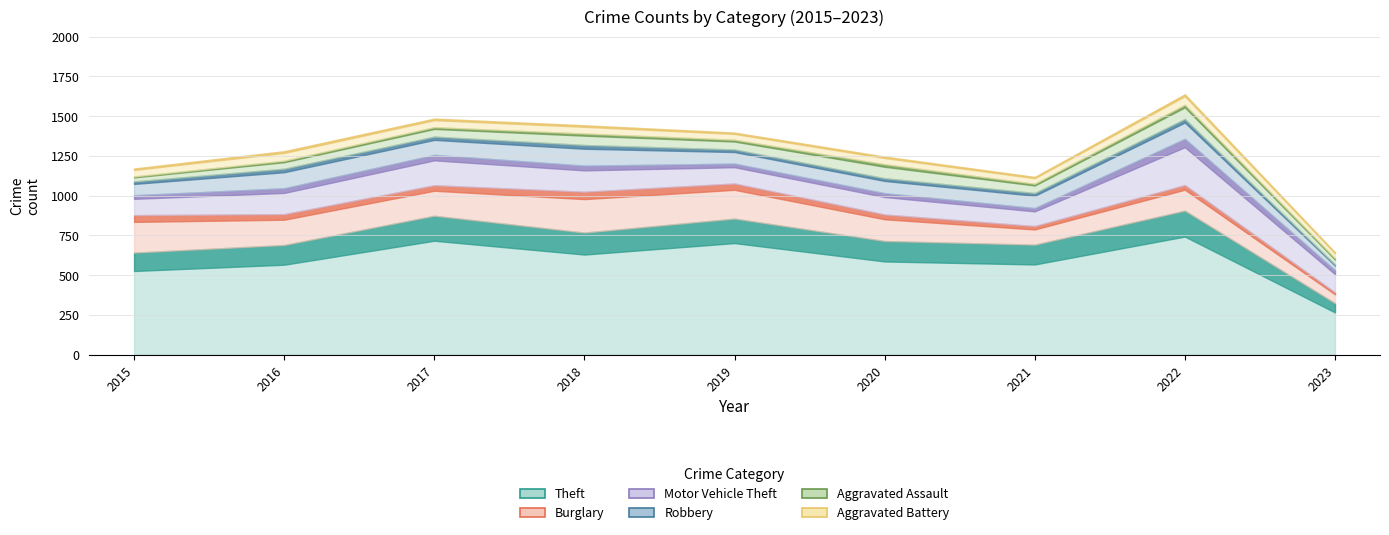

True or false: Aggravated Battery and Motor Vehicle Theft intersect in this chart.

False